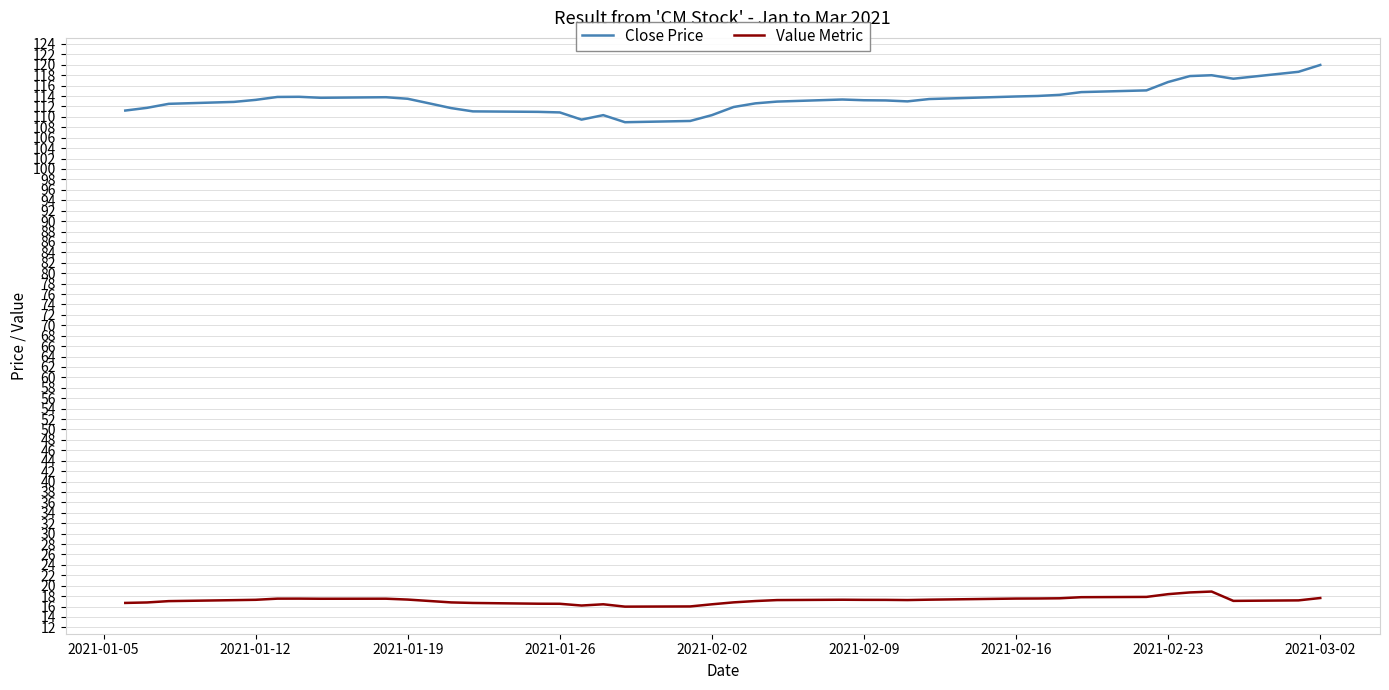

In Value Metric, how many points are higher than both neighbors (excluding endpoints)?

5